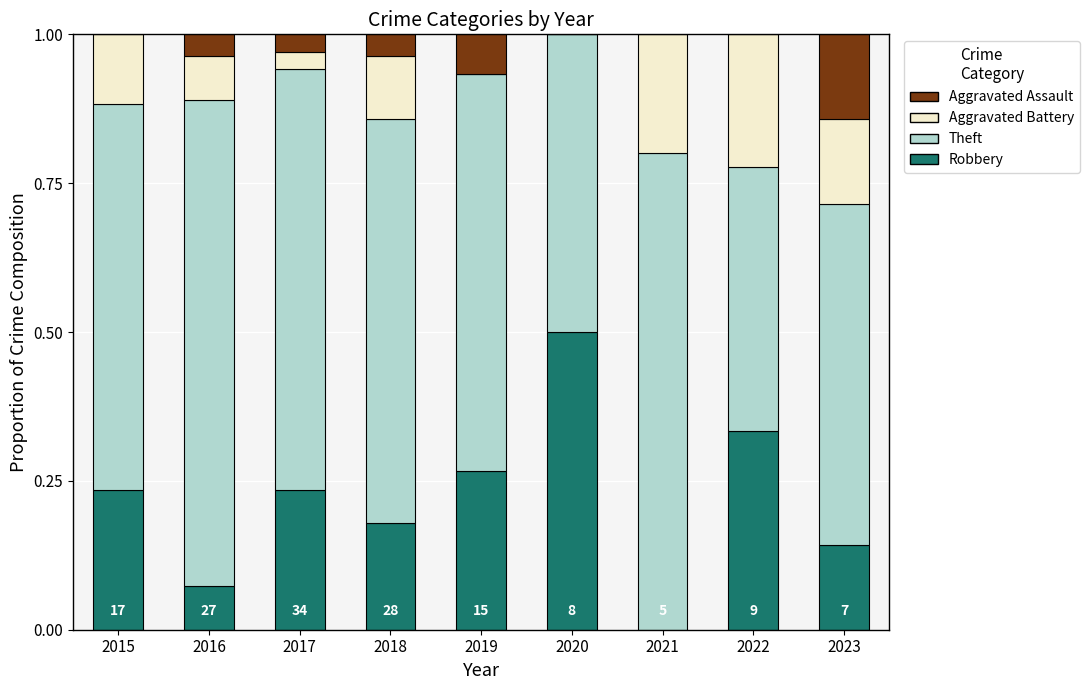

What is the highest value of the Robbery series?

0.5